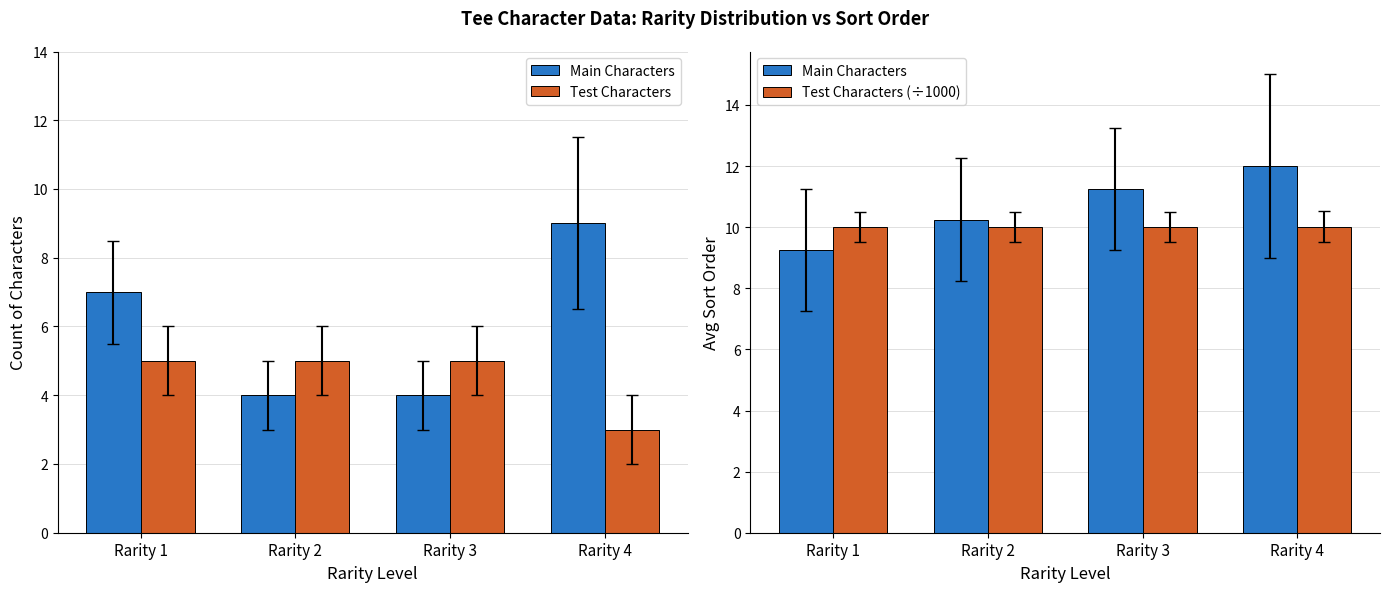

Is the value of Test Characters at Rarity 4 greater than the value of Test Characters (÷1000) at Rarity 4?

No